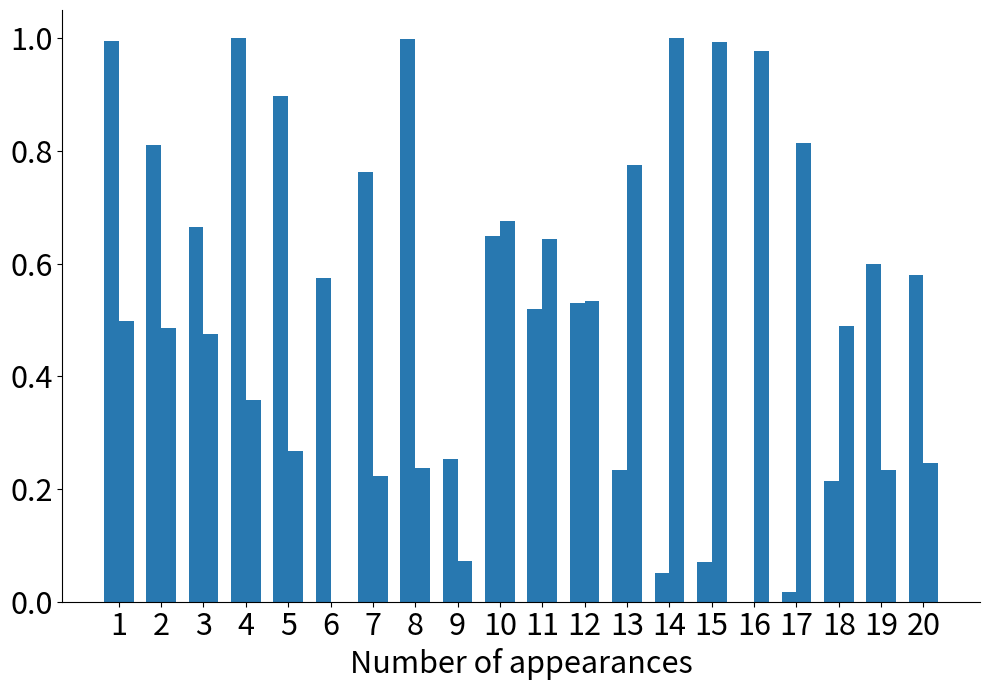

Reading left to right, list all the values displayed in this chart.

col_1: 1.0	0.8	0.7	1.0	0.9	0.6	0.8	1.0	0.3	0.6	0.5	0.5	0.2	0.1	0.1	0.0	0.0	0.2	0.6	0.6
col_2: 0.5	0.5	0.5	0.4	0.3	0.0	0.2	0.2	0.1	0.7	0.6	0.5	0.8	1.0	1.0	1.0	0.8	0.5	0.2	0.2